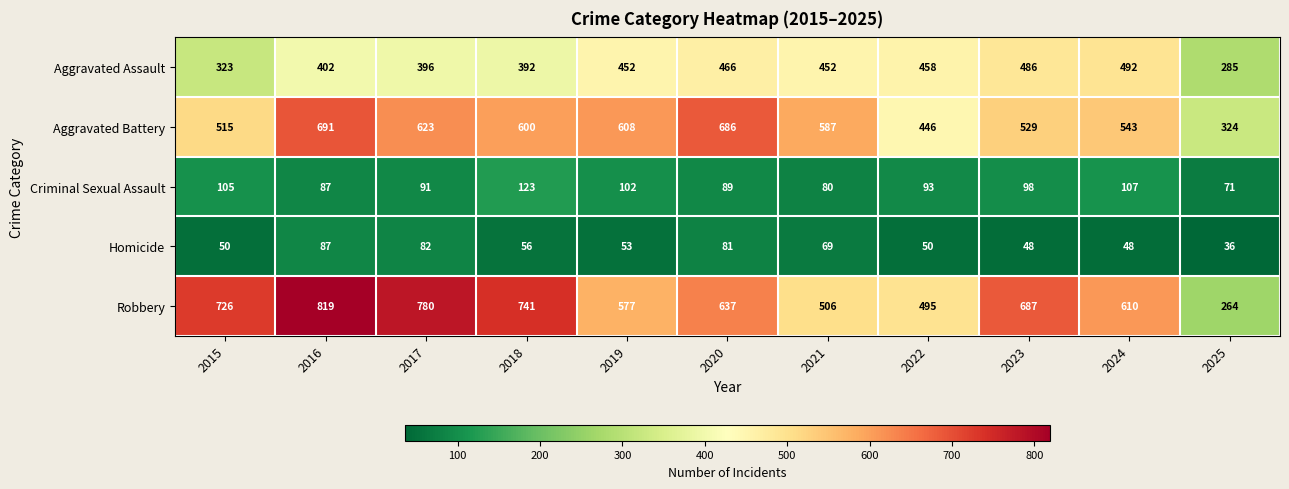

Which series has the widest spread of values?

Robbery